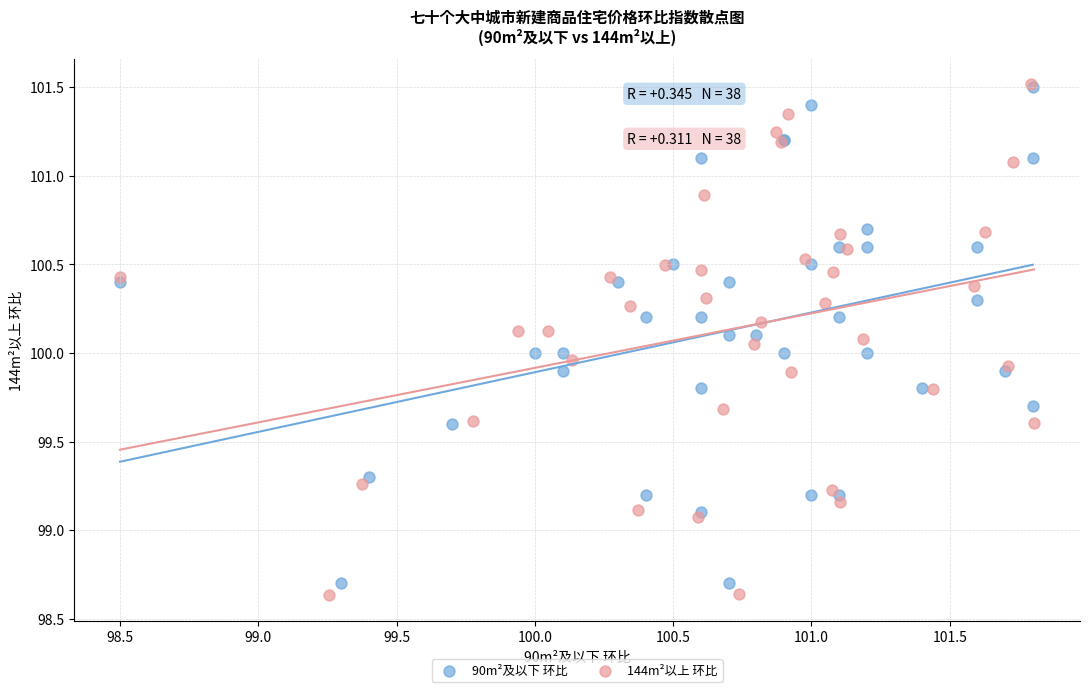

Which series has the largest Y range (max minus min)?

144m²以上 环比